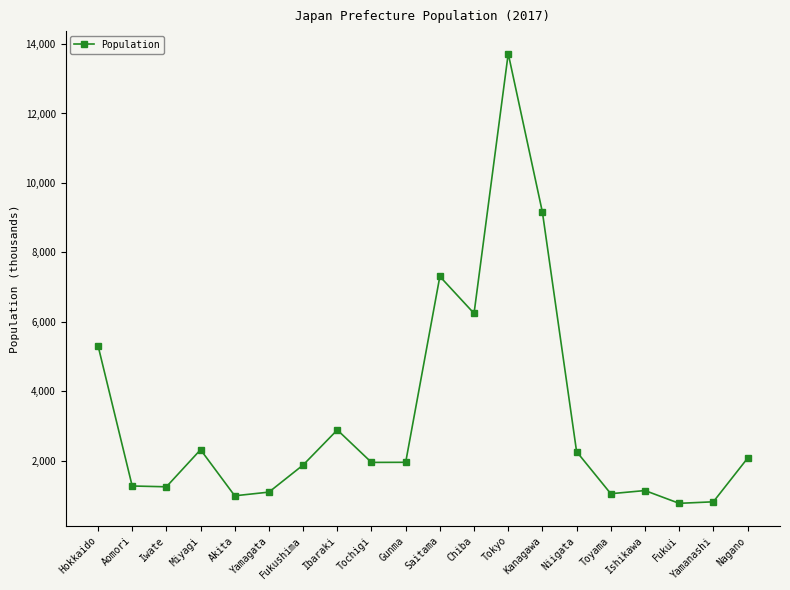

What is the label of the 14th point from the left?

Kanagawa